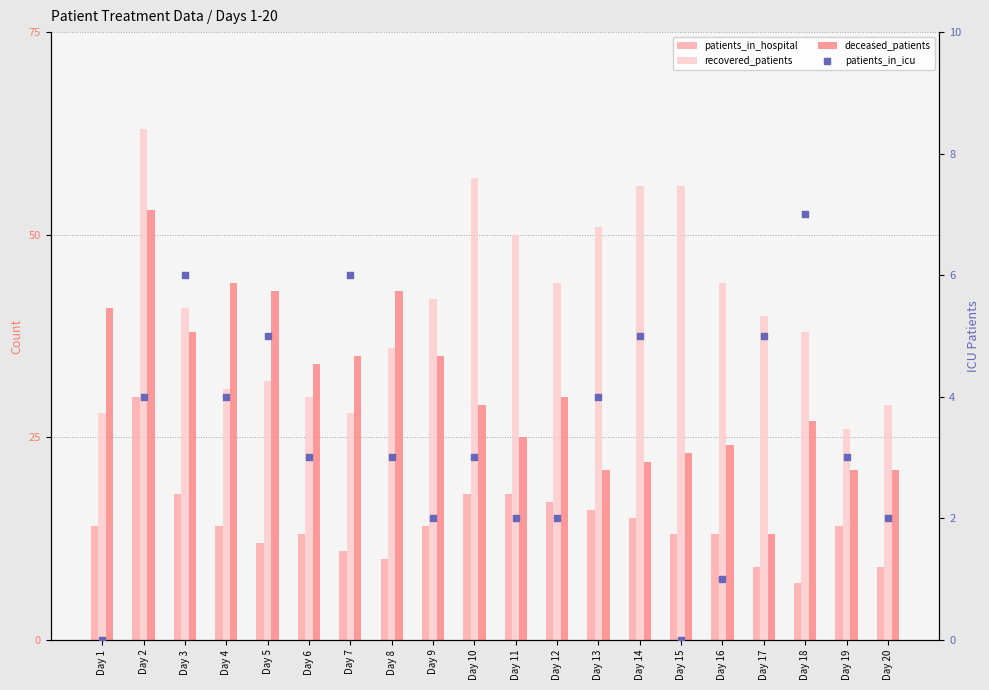

At which category is the sum across all series the highest?

Day 2